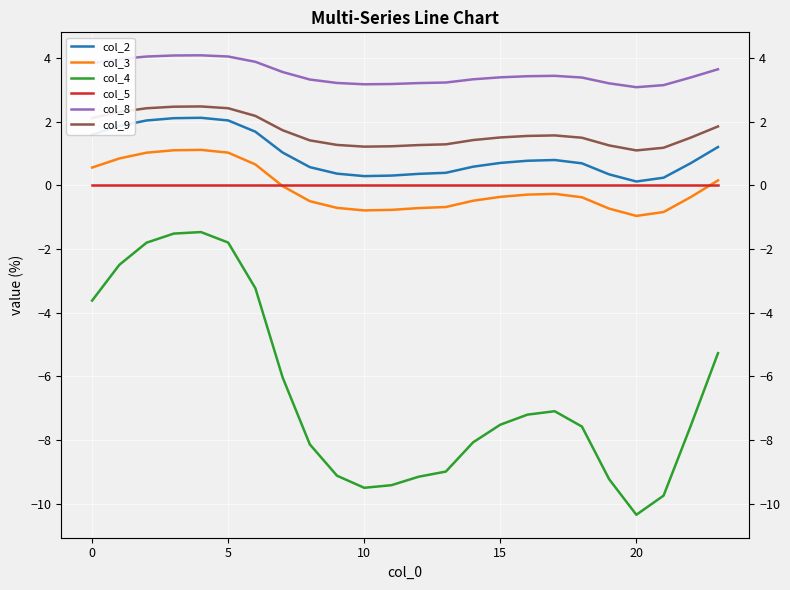

At 11, list the series in order from largest to smallest.

col_8, col_9, col_2, col_5, col_3, col_4